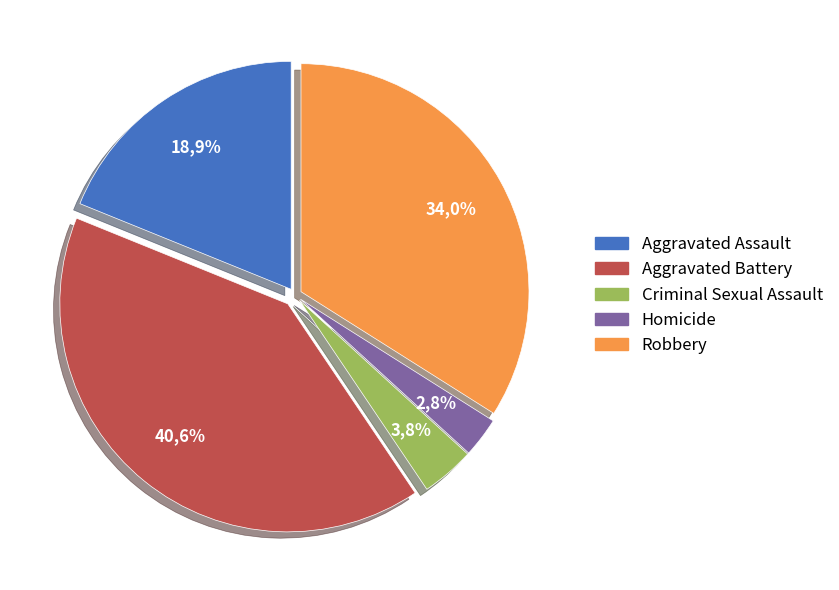

Which category has the biggest portion of the pie?

Aggravated Battery